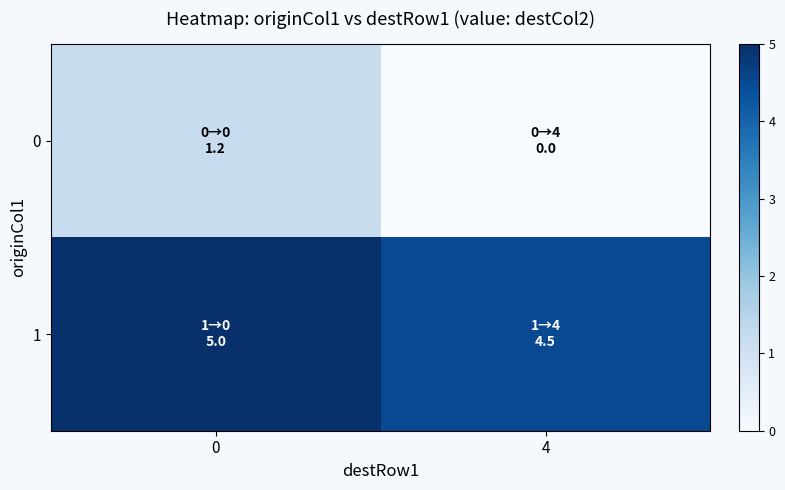

Rank the series at 4 from highest to lowest value.

row_1, row_0